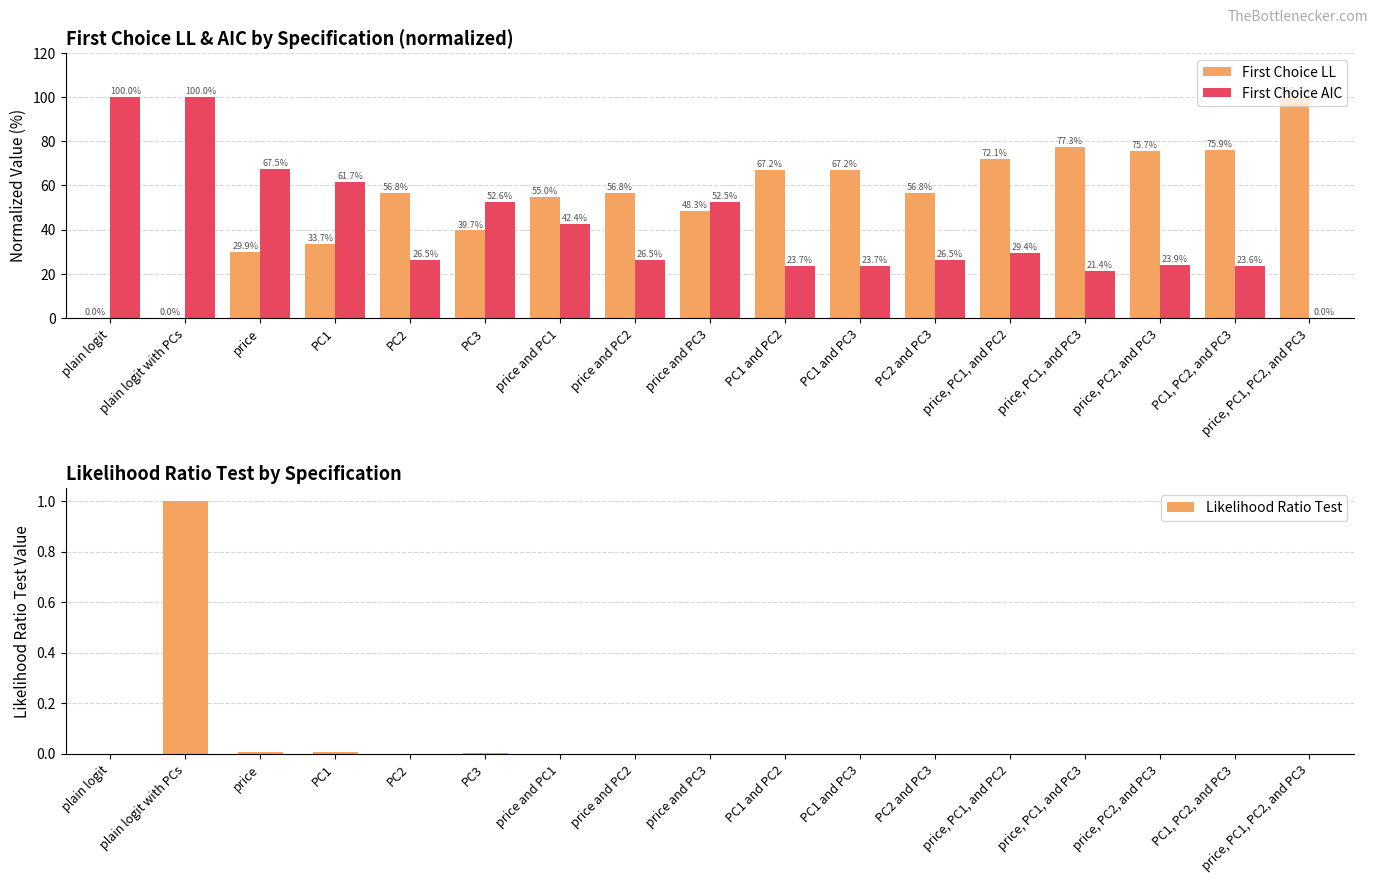

How many bars are there in total?

51